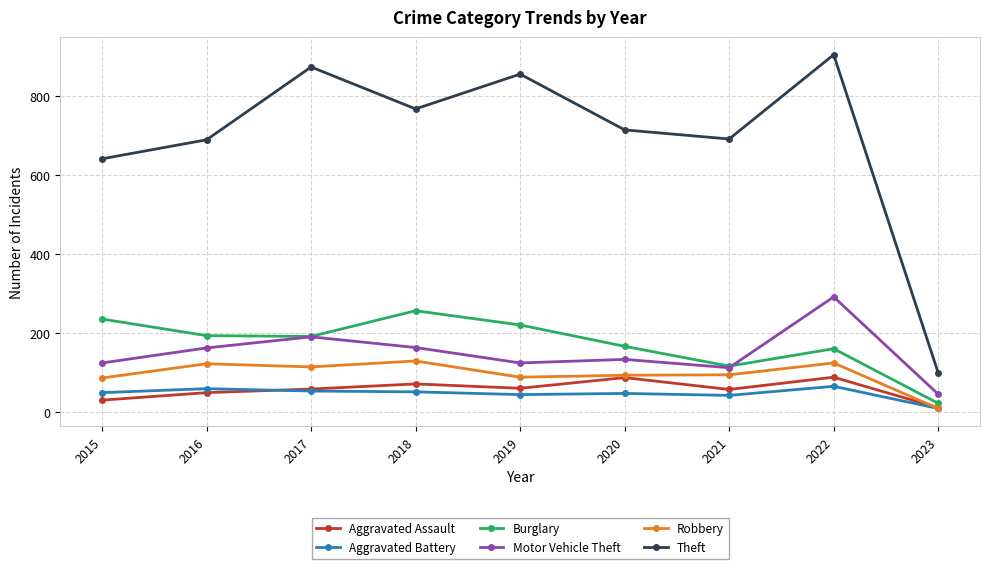

True or false: Aggravated Assault has more than 0 interior local peaks.

True